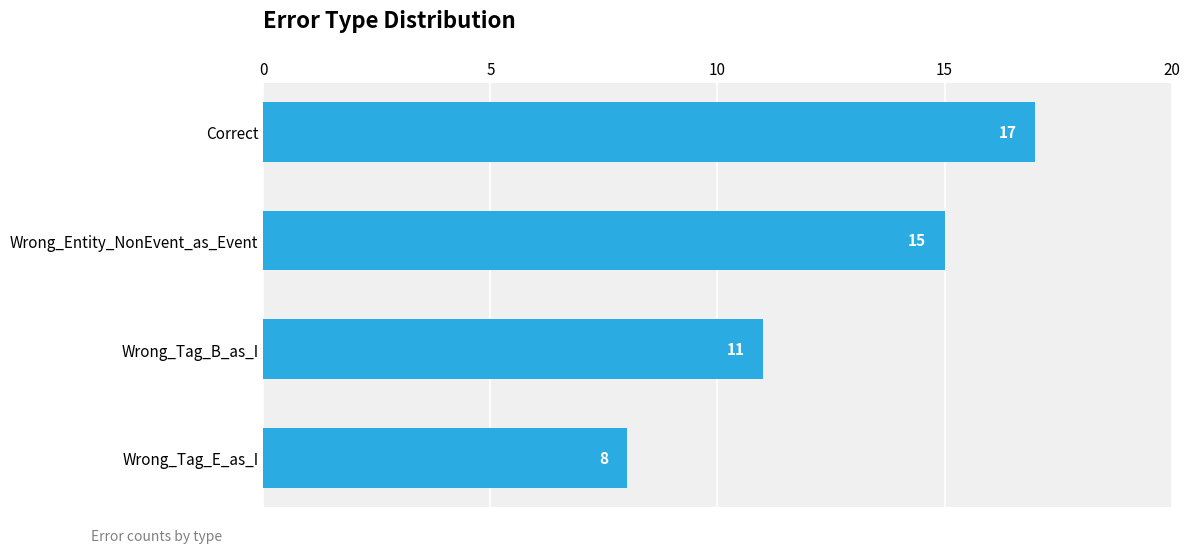

What is the smallest value displayed?

8